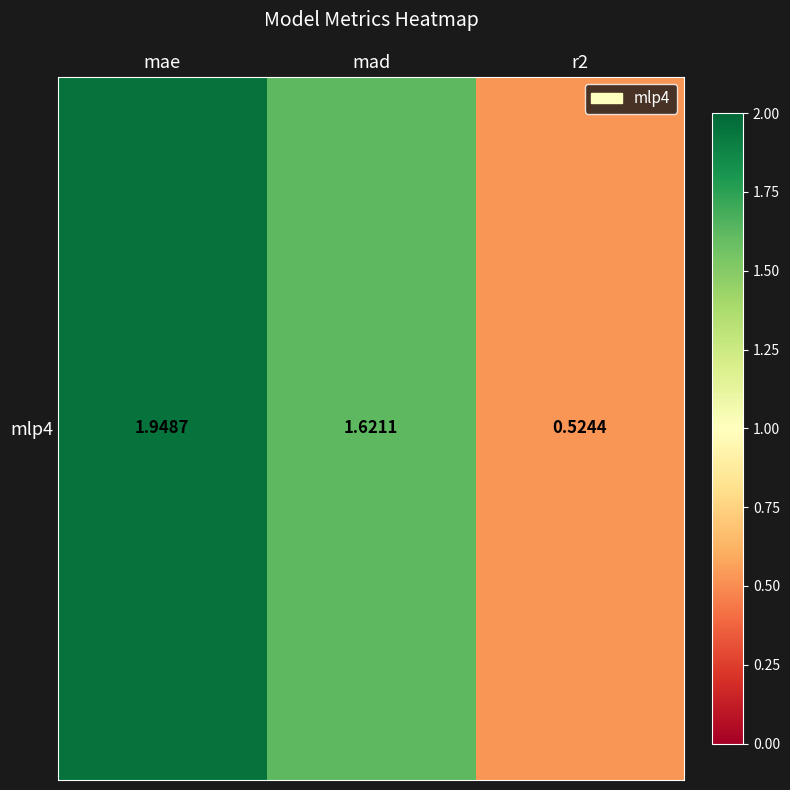

Count the number of values greater than 1.

2